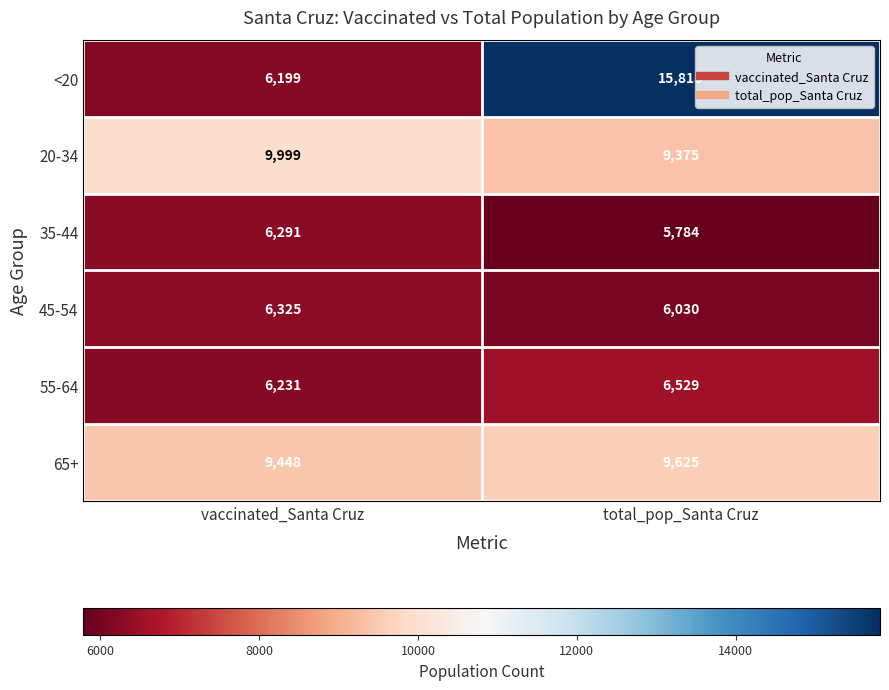

Rank the series by their maximum value, from highest to lowest.

<20, 20-34, 65+, 55-64, 45-54, 35-44